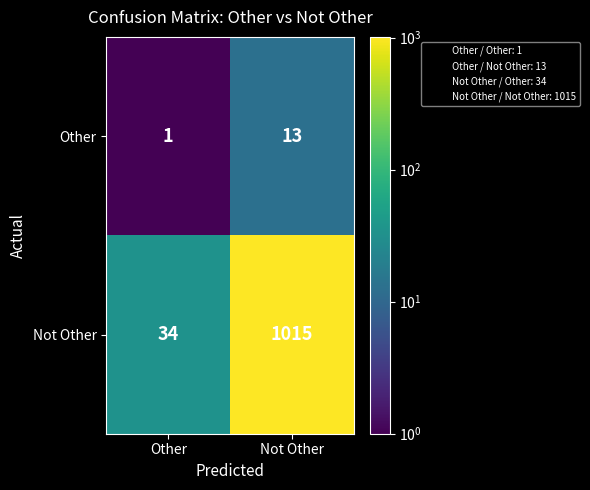

Is it true that Not Other equals 34 at Other?

True